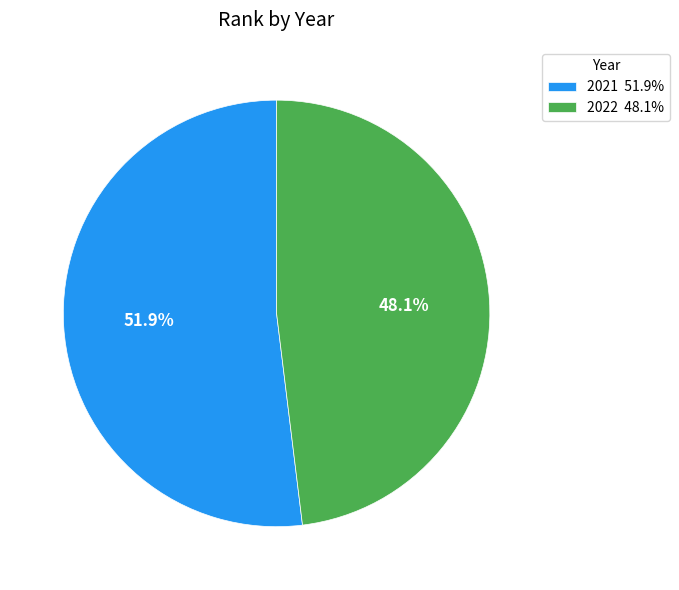

Which category accounts for the majority?

2021